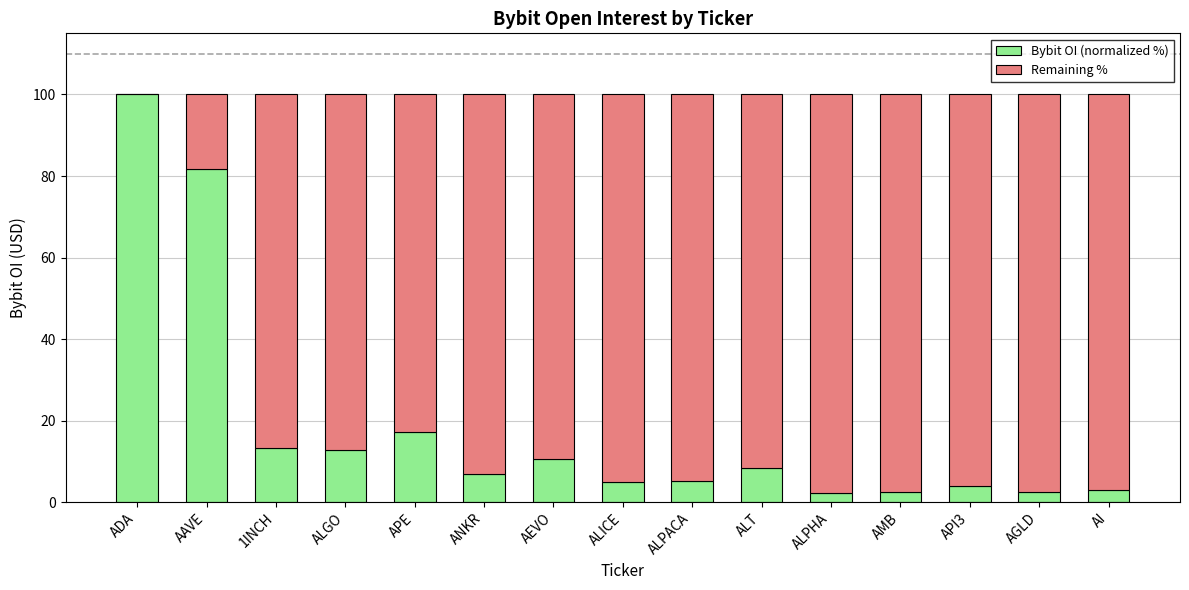

What is the sum of all Bybit OI (normalized %) values?

275.1